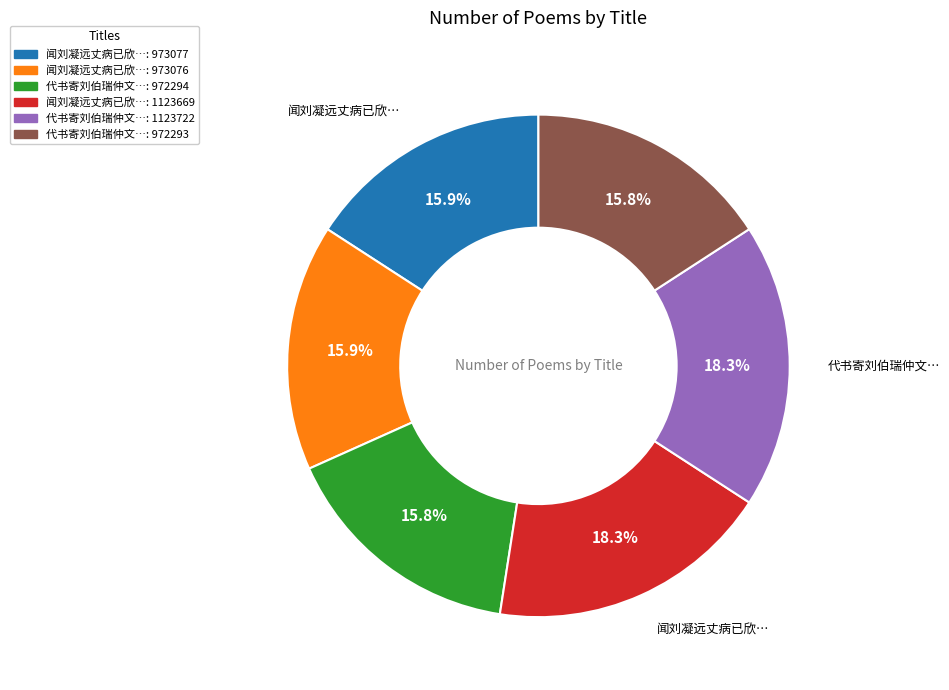

Is there any slice that represents more than half of the pie?

No